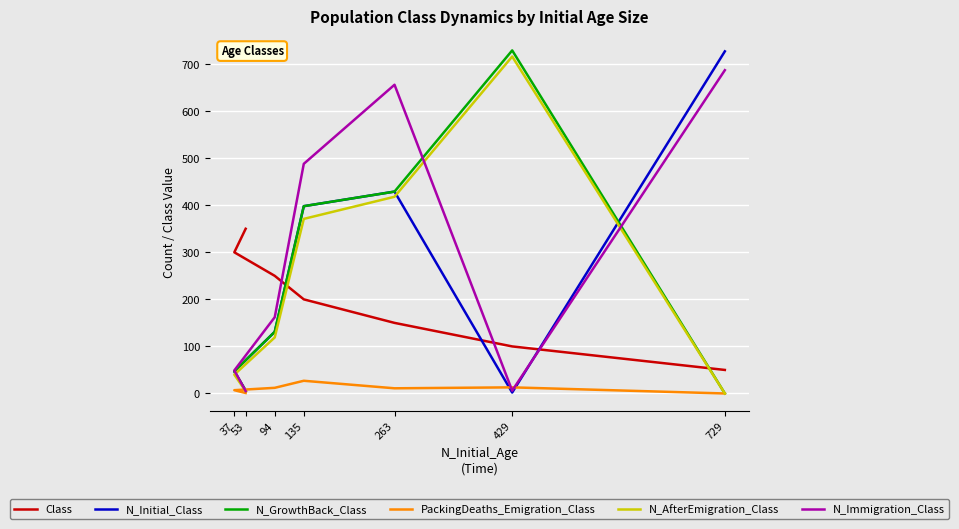

What are all the series names shown in the legend?

Class, N_Initial_Class, N_GrowthBack_Class, PackingDeaths_Emigration_Class, N_AfterEmigration_Class, N_Immigration_Class